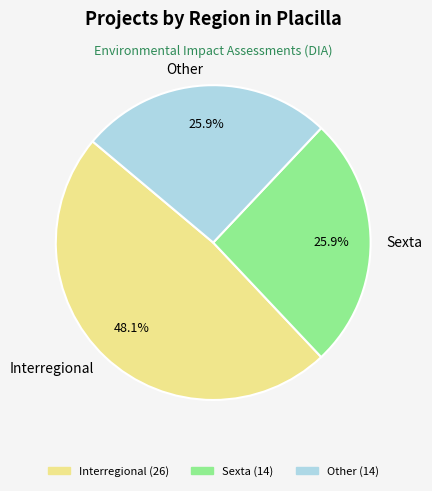

How many segments does this pie chart have?

3